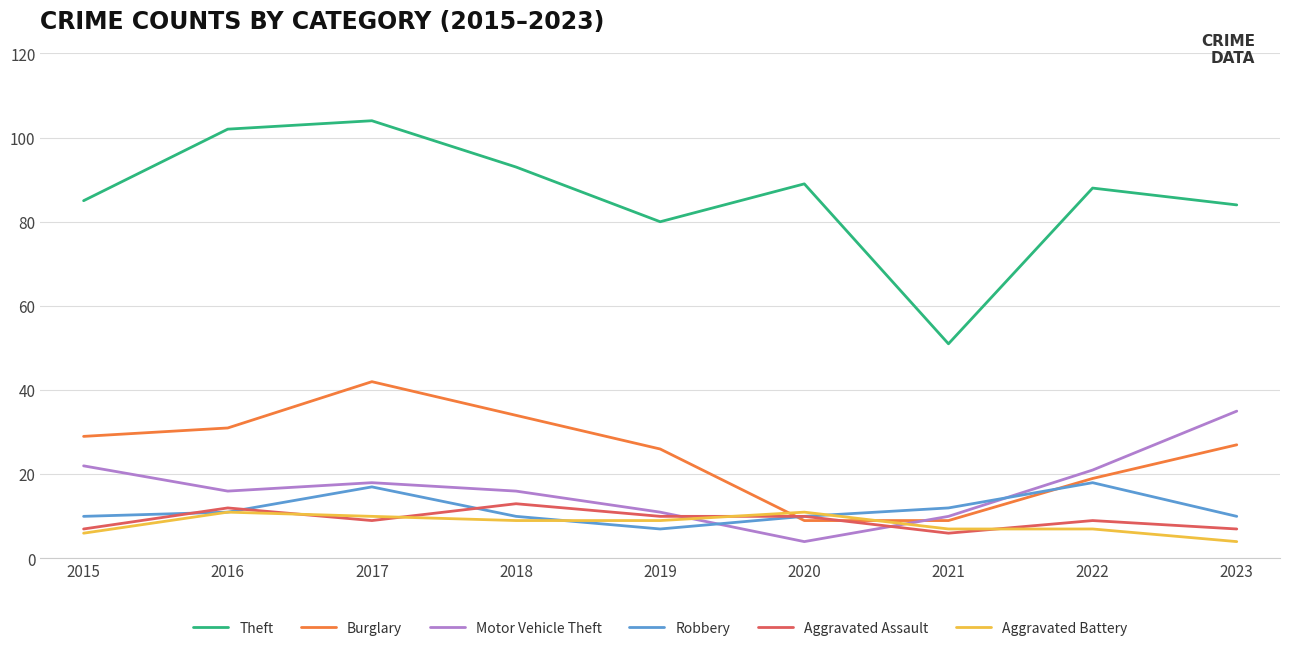

Is this an area chart (filled region under the line)?

No